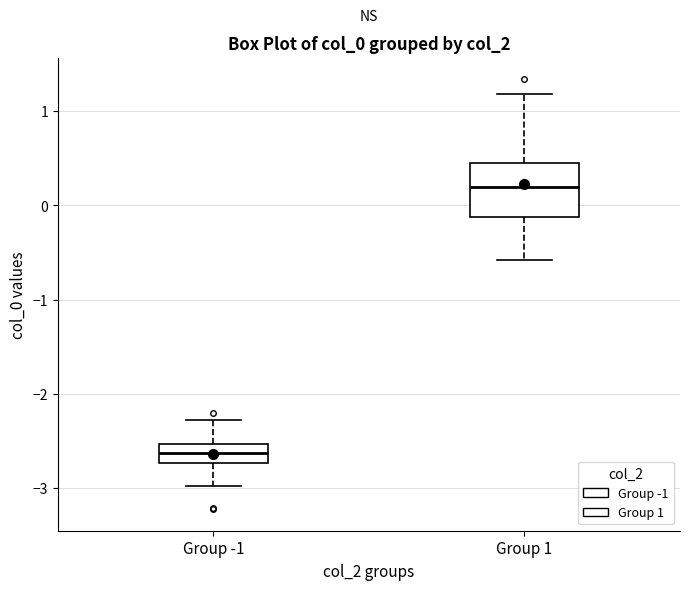

Which box is the tallest, from its lower edge to its upper edge?

Group 1